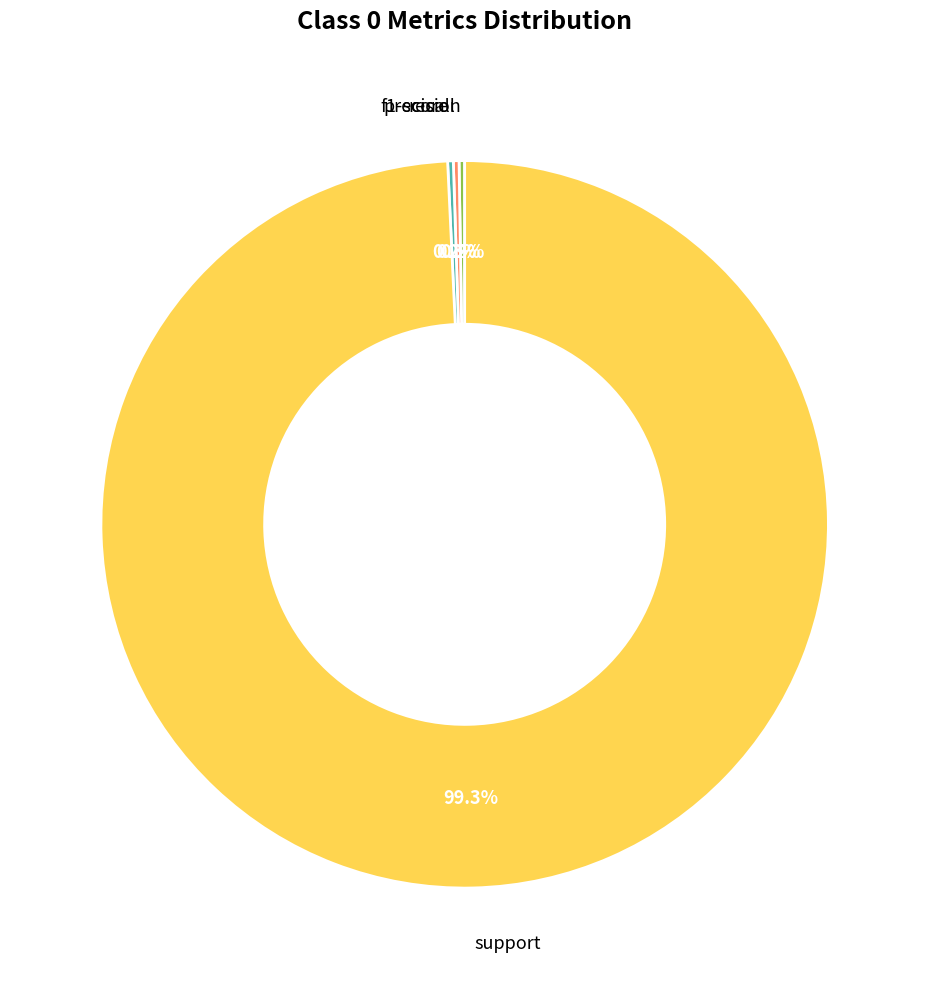

What is the largest slice in the pie chart?

support